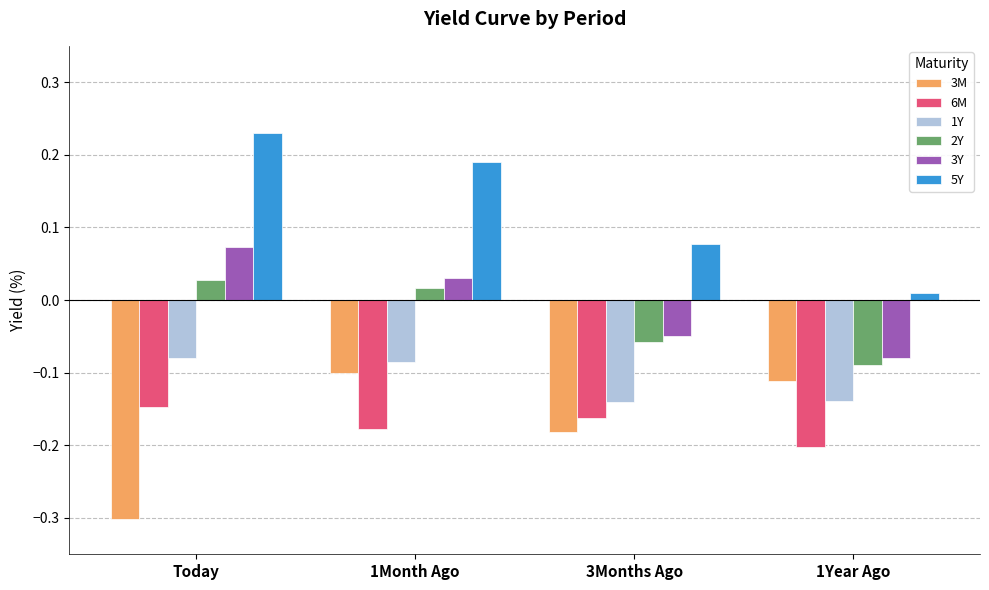

How many 3Y values are between 0 and 1?

2